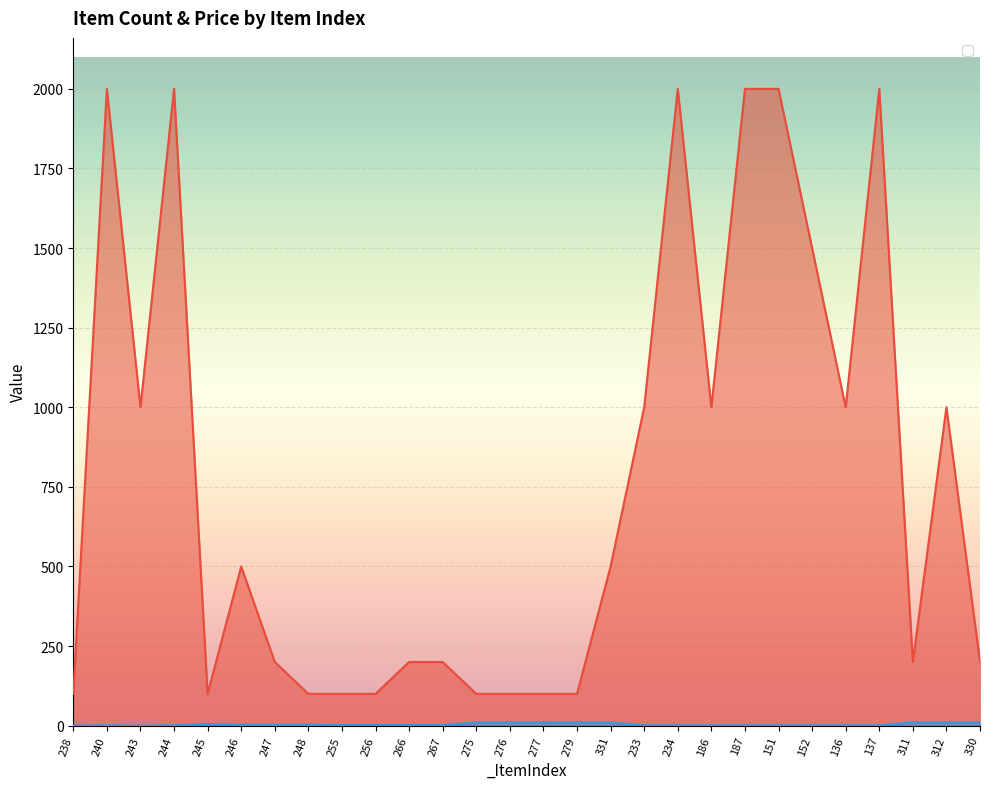

At which category is the sum across all series the highest?

240